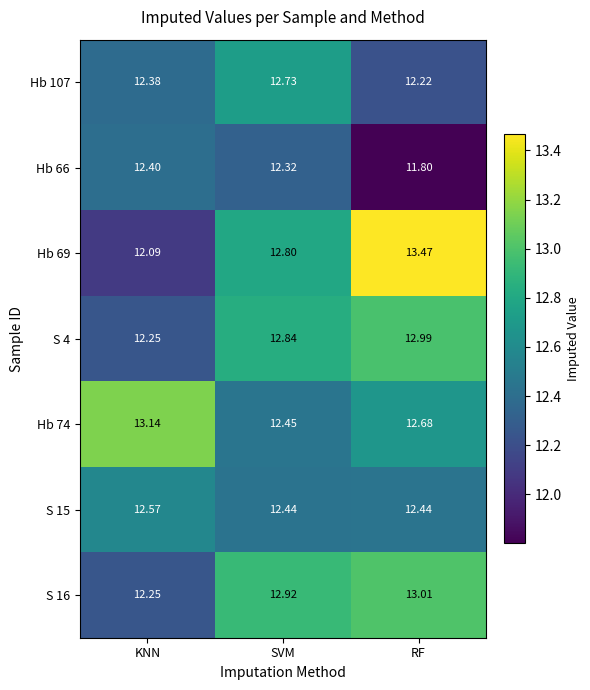

At which label is Hb 74 closest to 12?

SVM